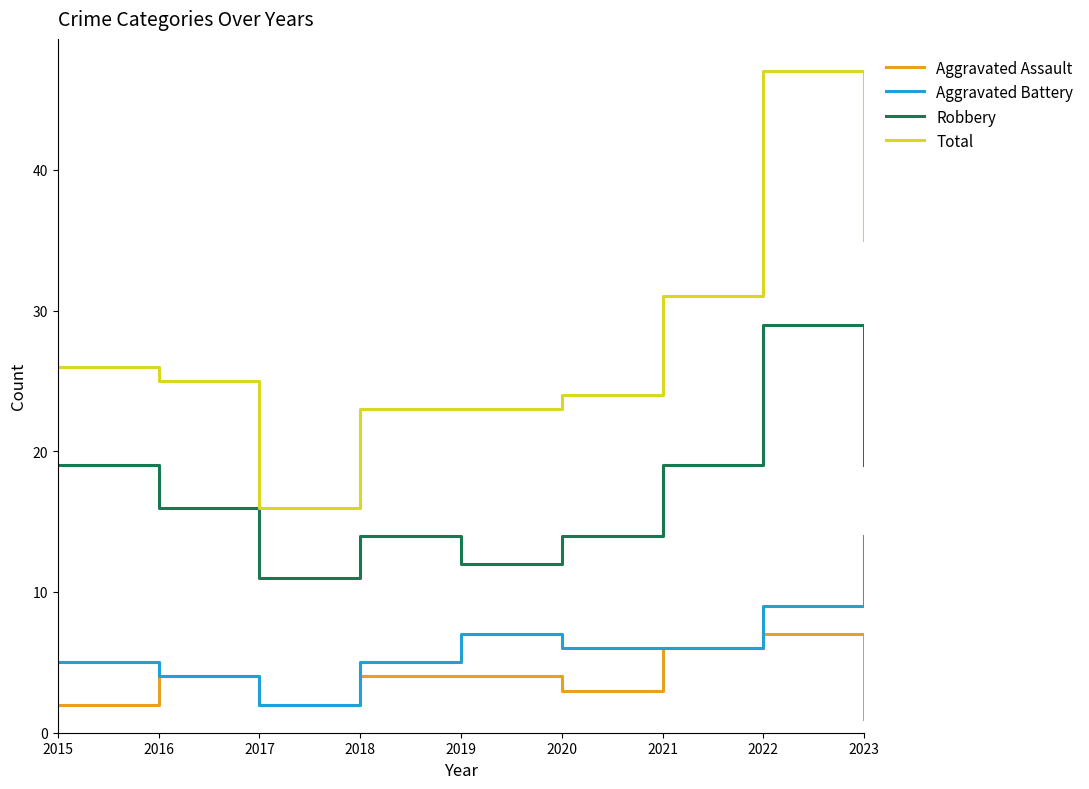

Is the value of Aggravated Battery at 2023 greater than the value of Aggravated Assault at 2017?

Yes